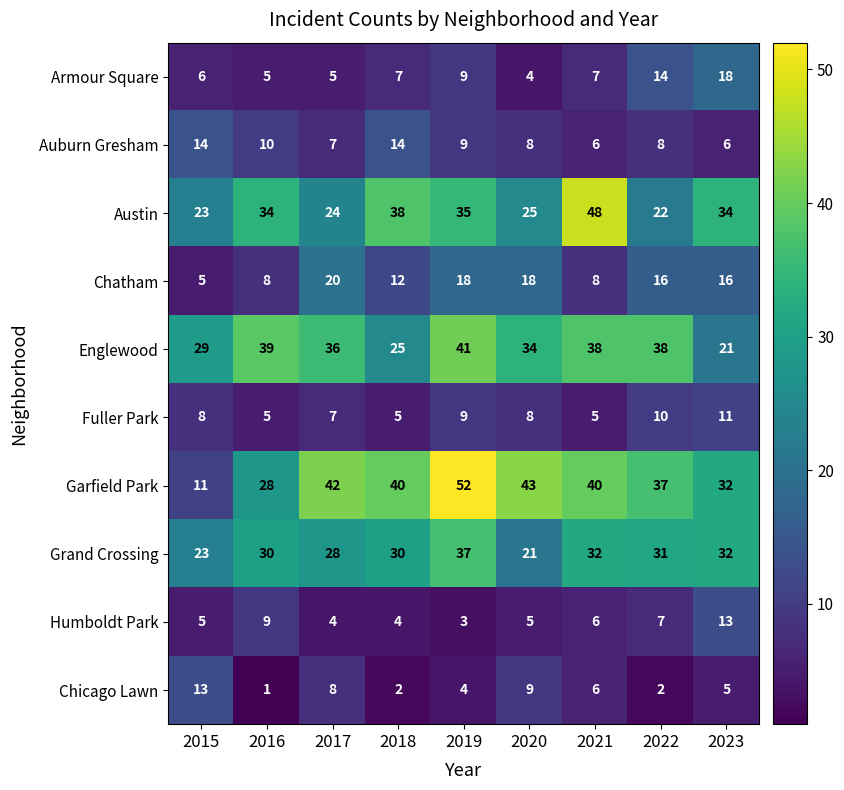

What is the average value of the Englewood series?

33